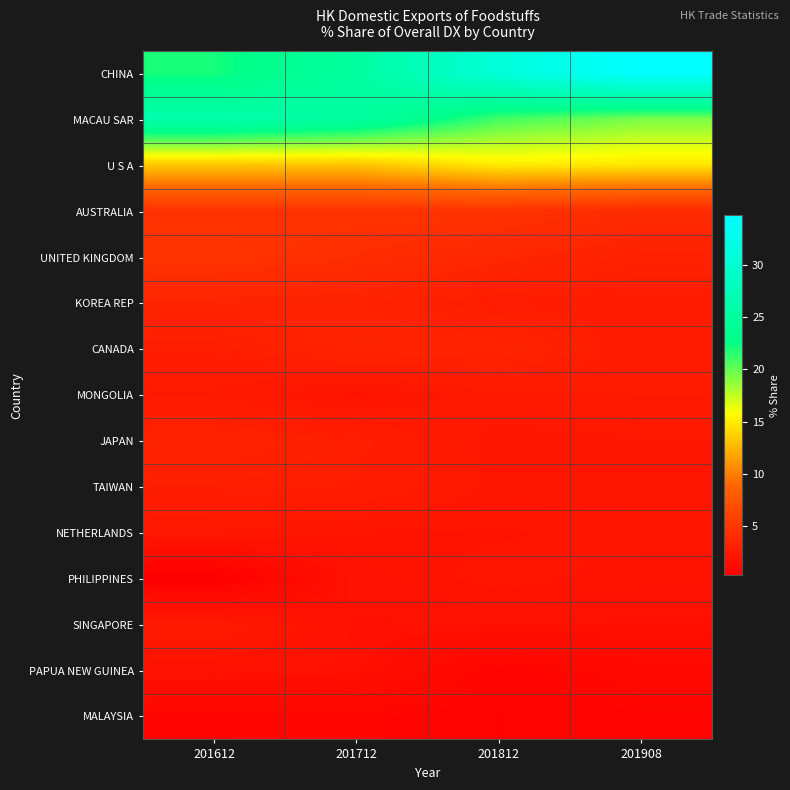

Reading left to right, transcribe all the data shown in this chart.

CHINA: 201612=22.1	201712=25.2	201812=30.8	201908=34.7
MACAU SAR: 201612=26.5	201712=25.2	201812=20.9	201908=19.4
U S A: 201612=13.3	201712=13.2	201812=15.0	201908=14.8
AUSTRALIA: 201612=4.6	201712=4.6	201812=4.6	201908=4.0
UNITED KINGDOM: 201612=4.7	201712=4.2	201812=3.6	201908=3.2
KOREA REP: 201612=3.4	201712=3.3	201812=2.8	201908=2.8
CANADA: 201612=2.9	201712=3.4	201812=3.4	201908=2.7
MONGOLIA: 201612=2.5	201712=2.0	201812=2.6	201908=2.6
JAPAN: 201612=3.3	201712=2.9	201812=2.2	201908=2.3
TAIWAN: 201612=3.0	201712=2.9	201812=2.3	201908=2.3
NETHERLANDS: 201612=2.4	201712=2.1	201812=2.0	201908=2.1
PHILIPPINES: 201612=0.3	201712=1.9	201812=2.1	201908=2.0
SINGAPORE: 201612=2.6	201712=1.8	201812=1.8	201908=1.7
PAPUA NEW GUINEA: 201612=1.9	201712=1.7	201812=0.8	201908=1.1
MALAYSIA: 201612=0.8	201712=0.9	201812=0.7	201908=0.8